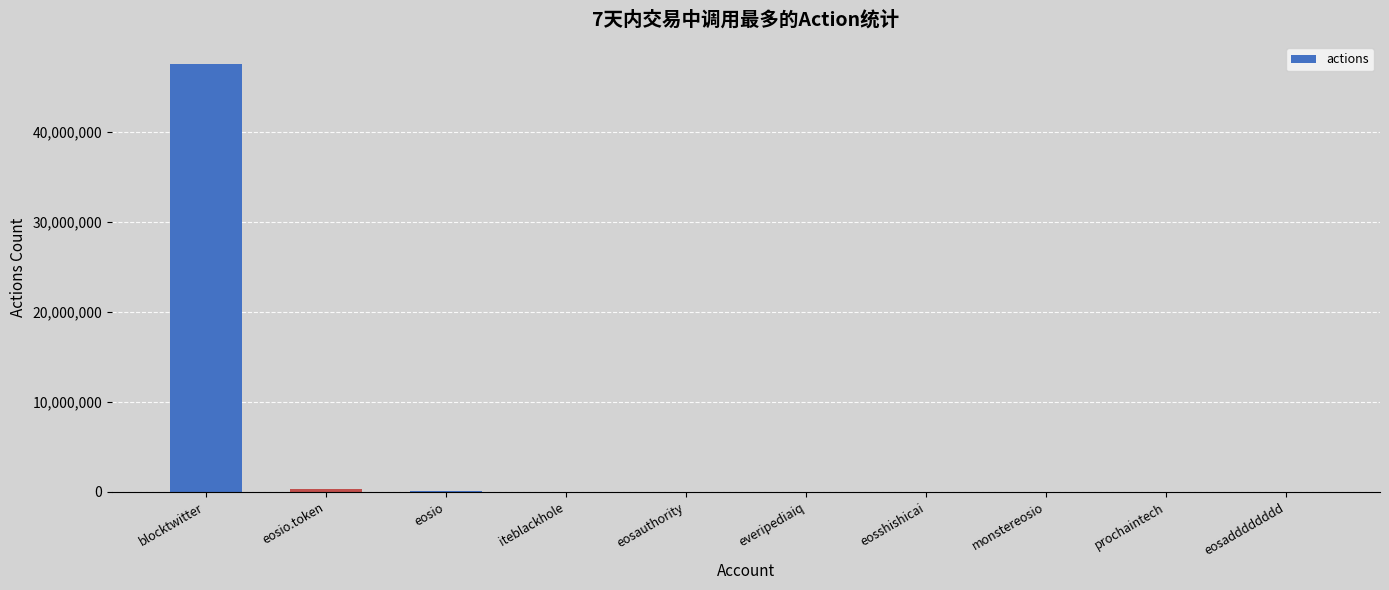

At which label does the data first exceed 22171?

blocktwitter